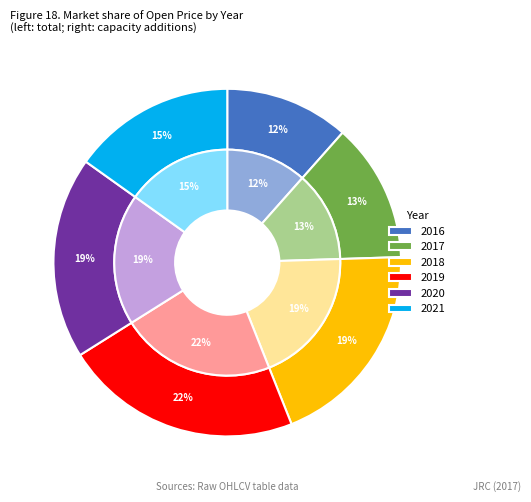

What percentage is the 2016 slice, to the nearest percent?

12%